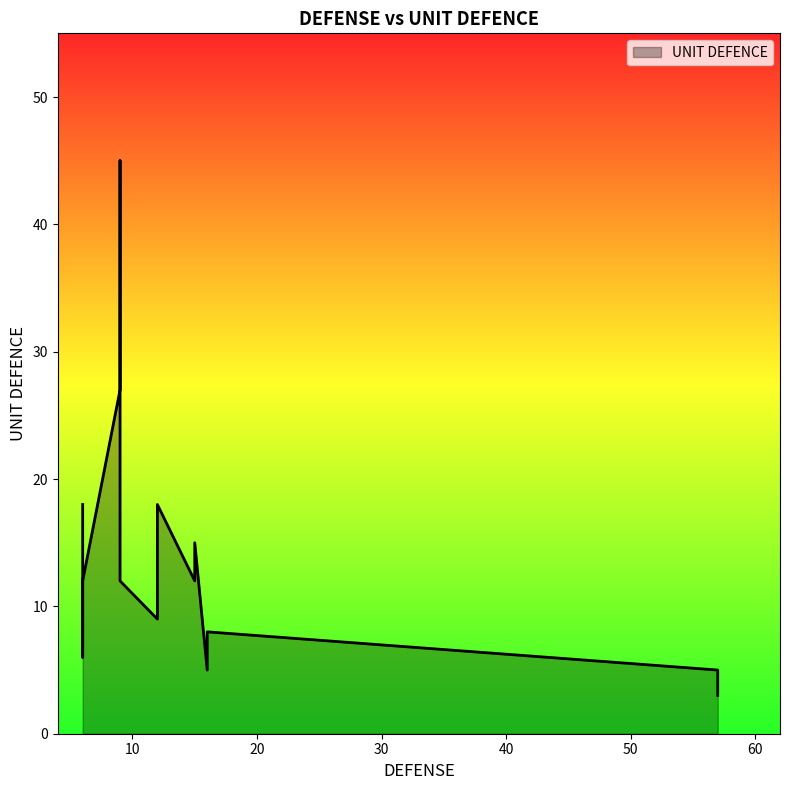

Where is the first local minimum?

6